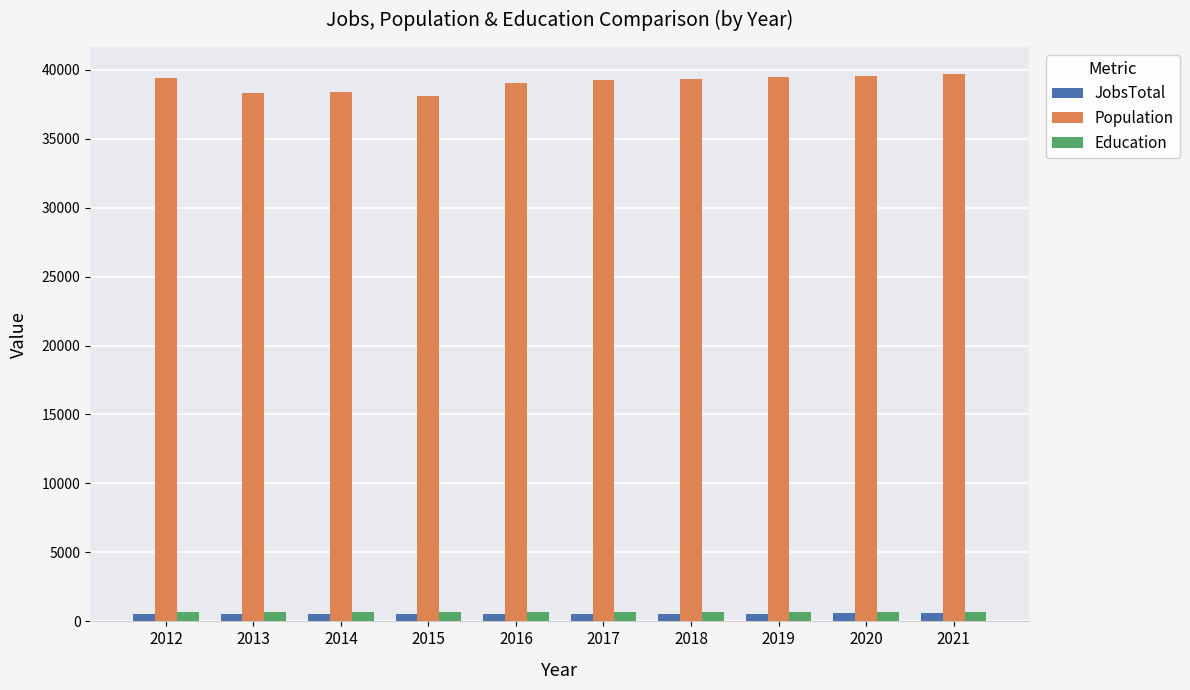

How many groups of bars are there?

10